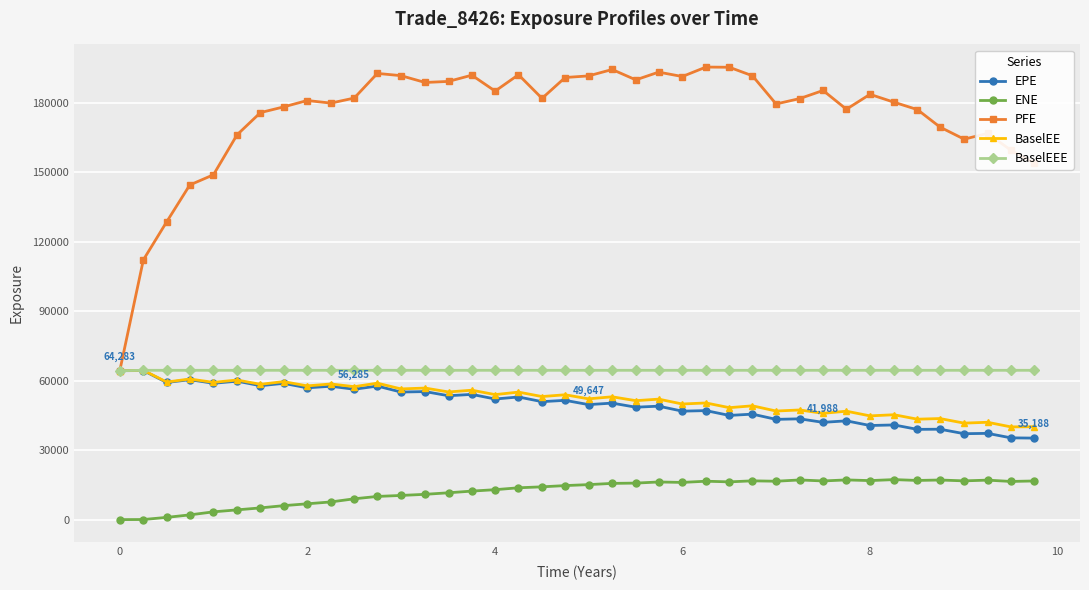

In EPE, how many points are lower than both neighbors (excluding endpoints)?

18